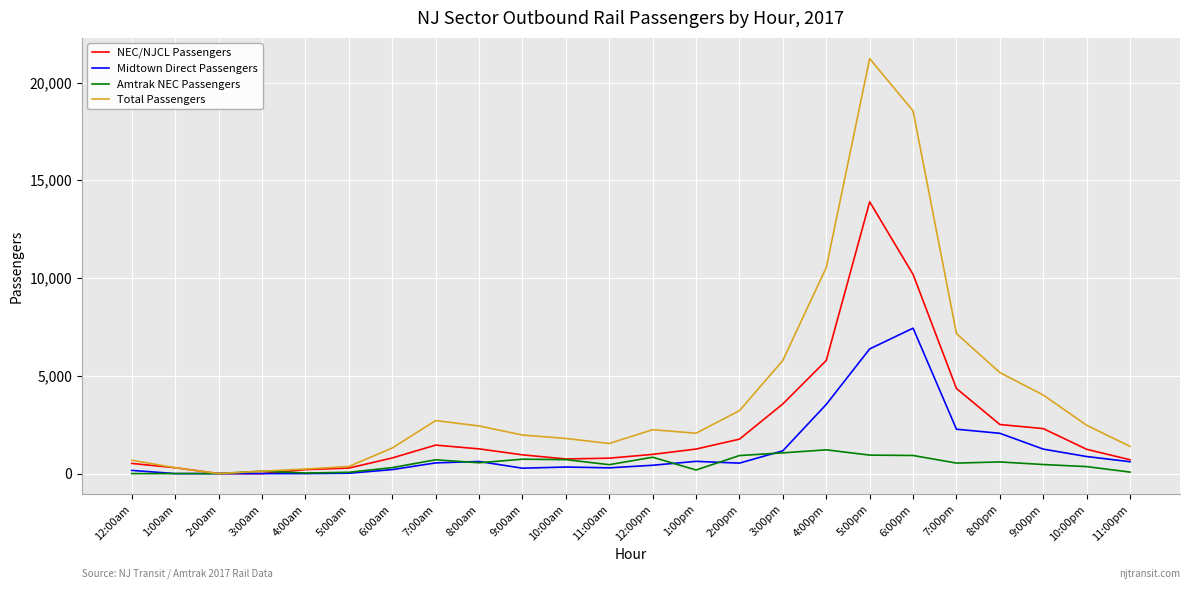

Is it true that Total Passengers equals -9633 at 2:00am?

False